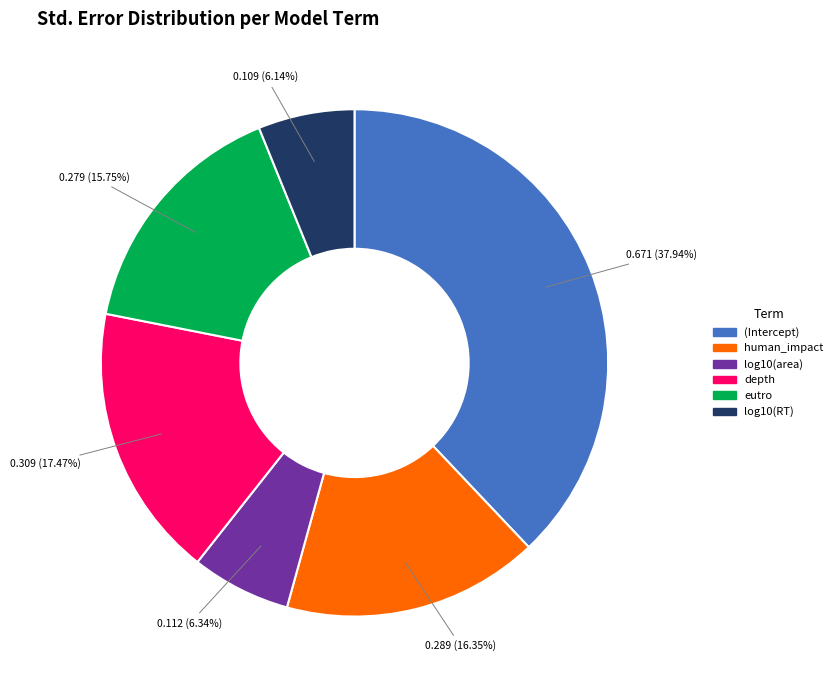

What percentage do eutro and human_impact together represent?

32.1%